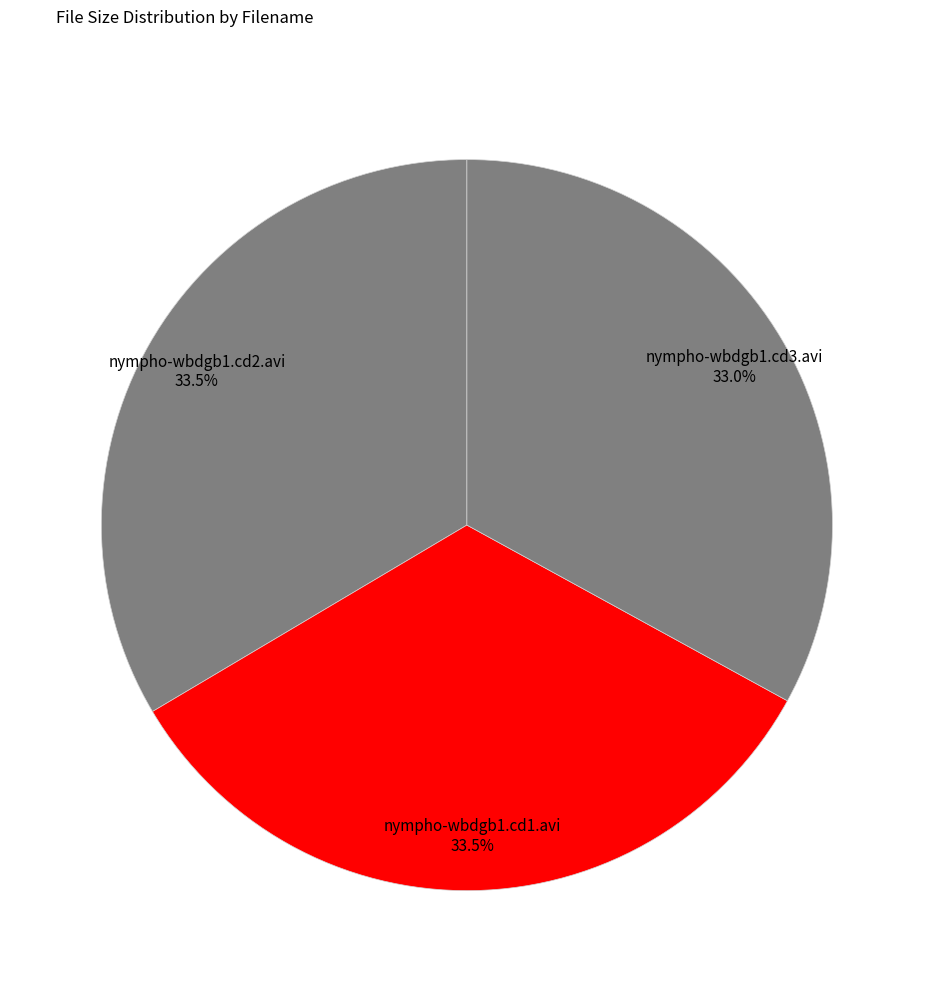

Which slice is the smallest?

nympho-wbdgb1.cd3.avi